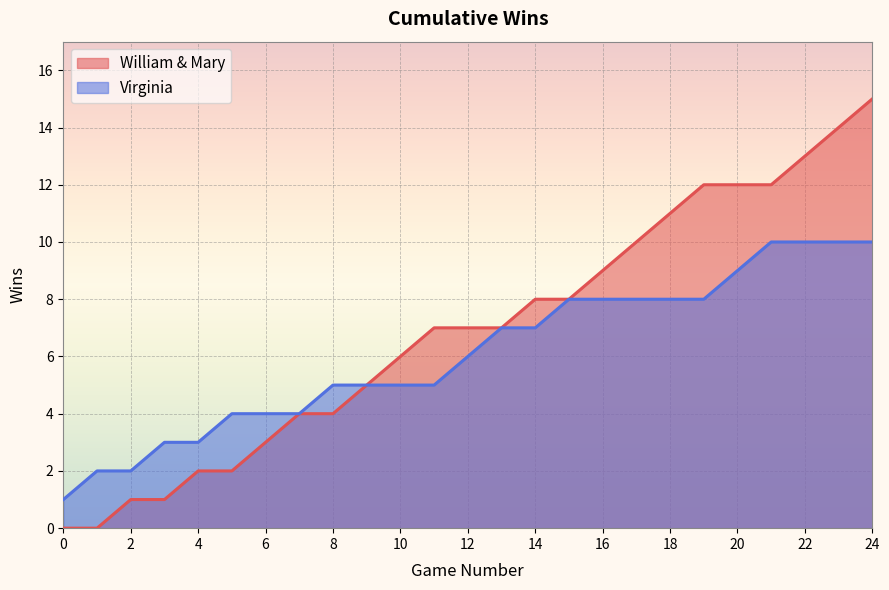

Rank the series by their maximum value, from lowest to highest.

Virginia, William & Mary